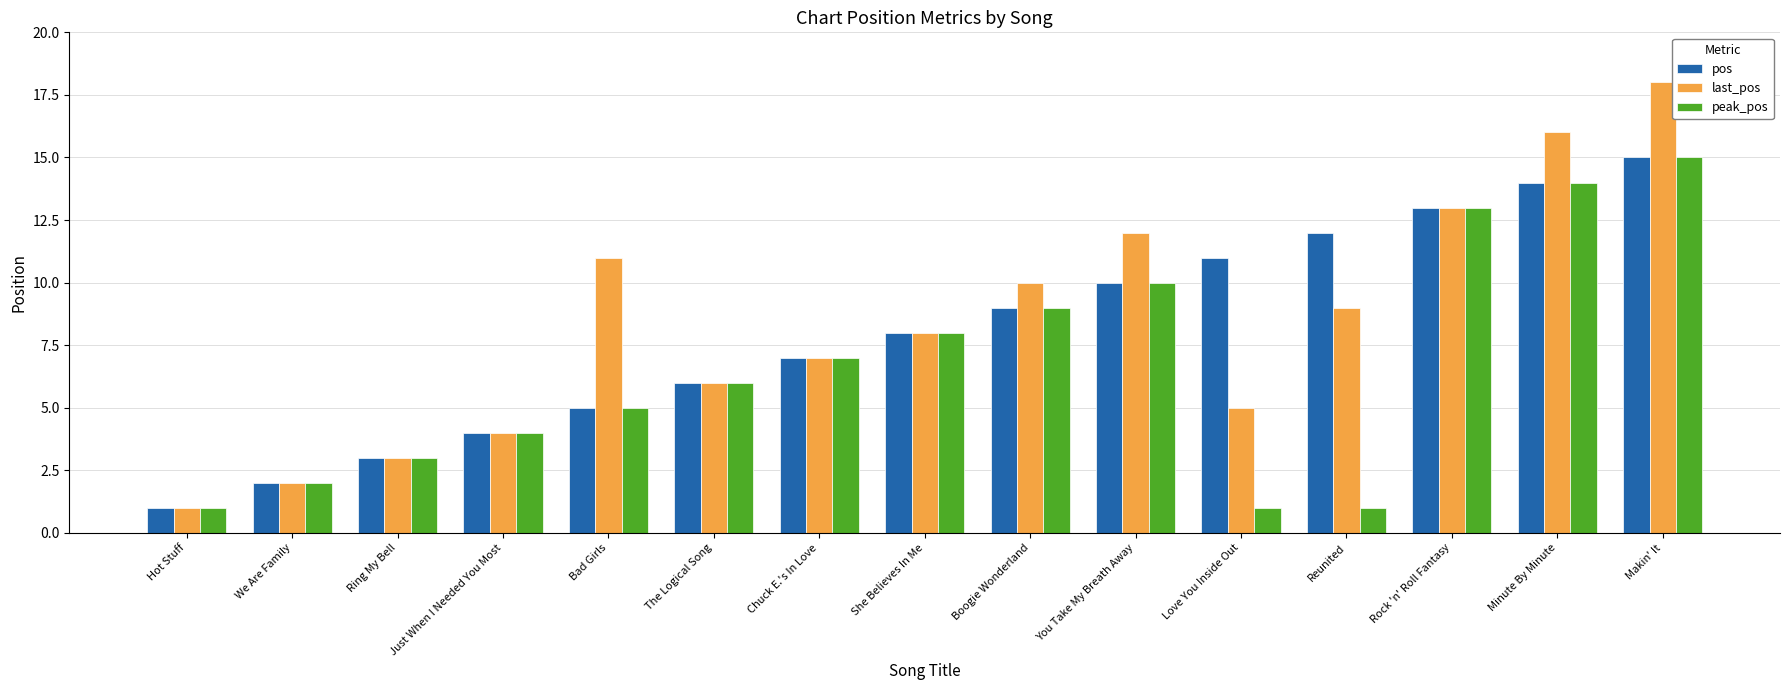

What are all the series names shown in the legend?

pos, last_pos, peak_pos